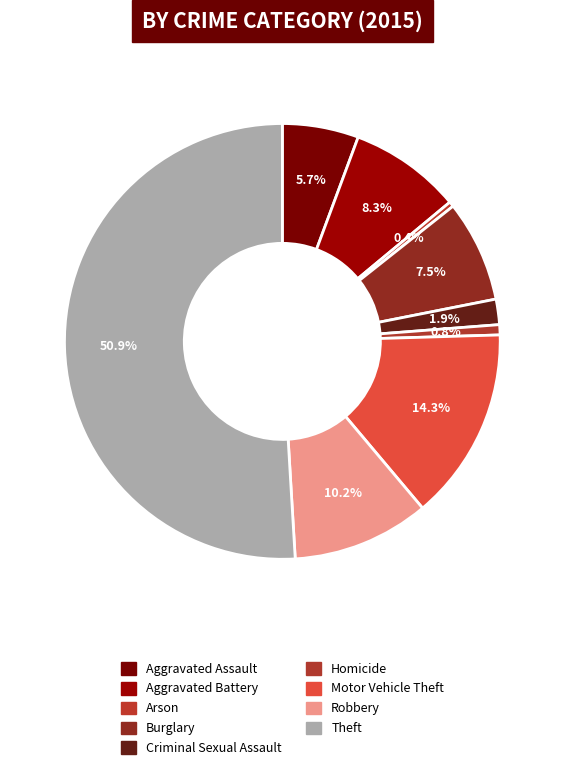

Count the number of slices in the pie.

9